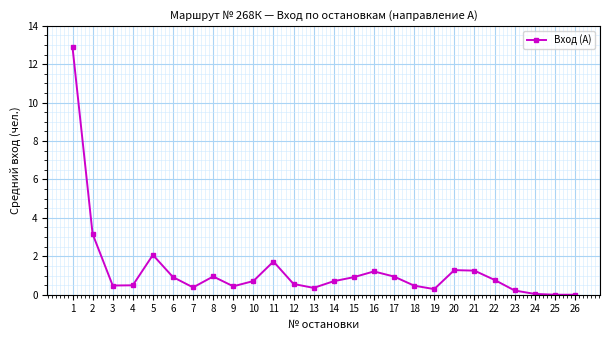

What is the greatest value displayed?

12.9